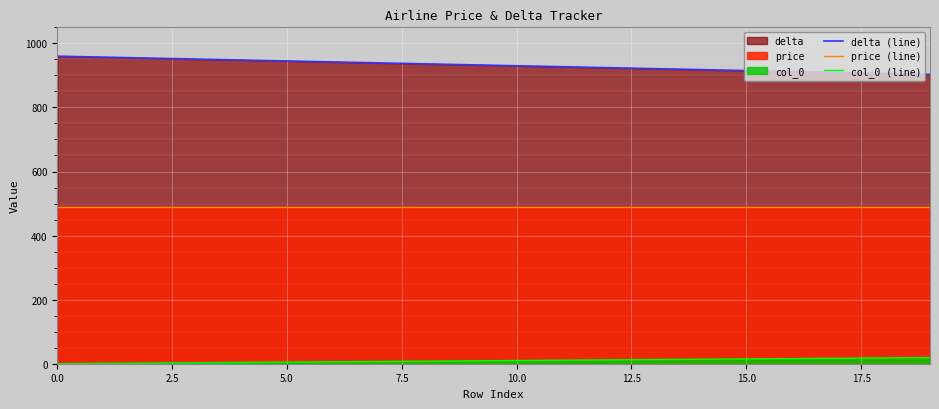

Read the col_0 (line) value at 13, to the nearest 5.

15